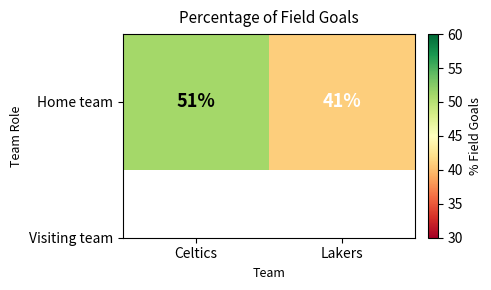

Which has a higher value, Celtics or Lakers?

Celtics